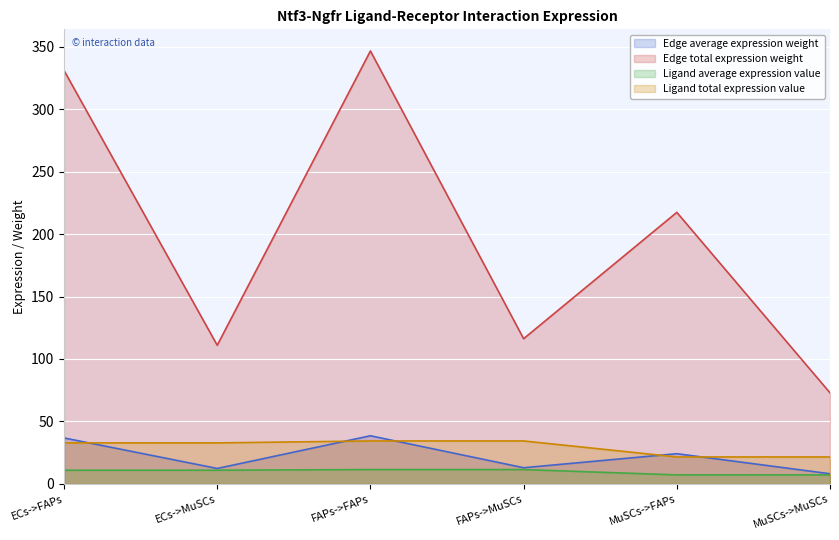

Which has a higher value, FAPs->MuSCs or FAPs->FAPs?

FAPs->FAPs